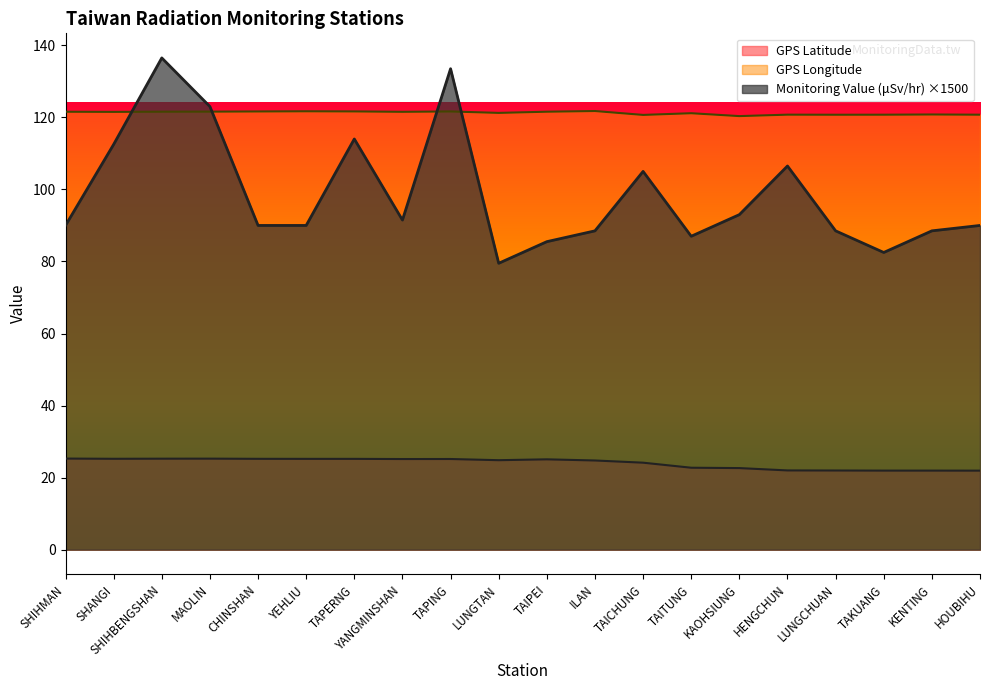

How many interior local peaks does the Monitoring Value (μSv/hr) series have?

5